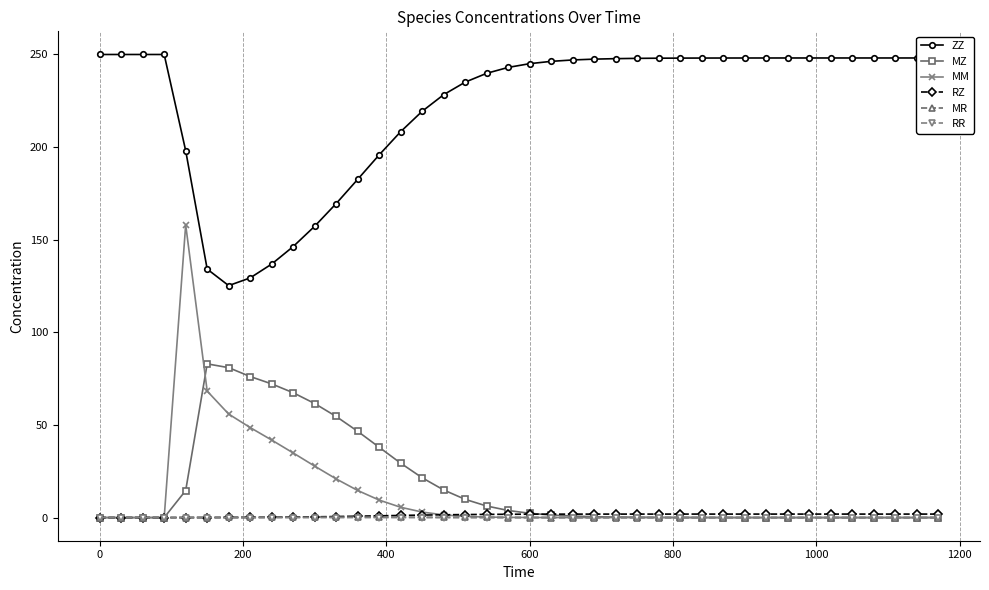

What is the value of the ZZ point at the 31st from the left?

248.1